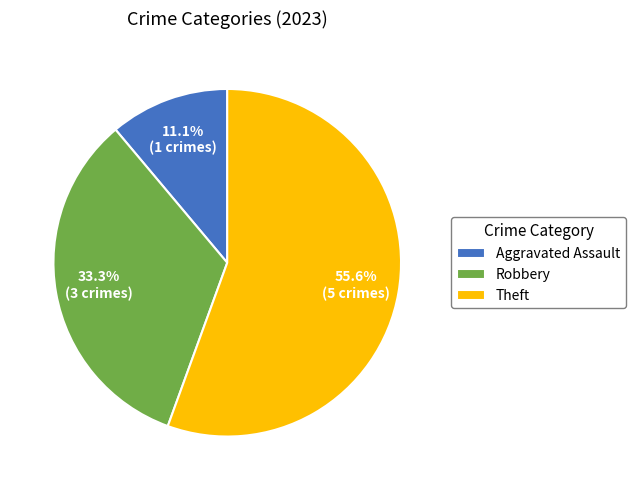

Rank the categories by value from highest to lowest.

Theft, Robbery, Aggravated Assault